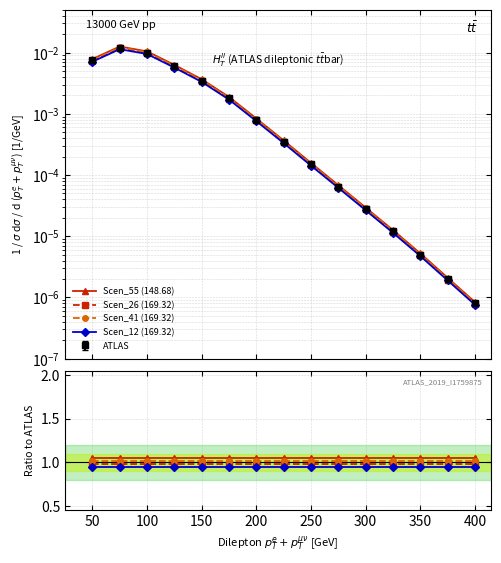

Is it true that Scen_41 (169.32) equals 1.0 at 150?

True